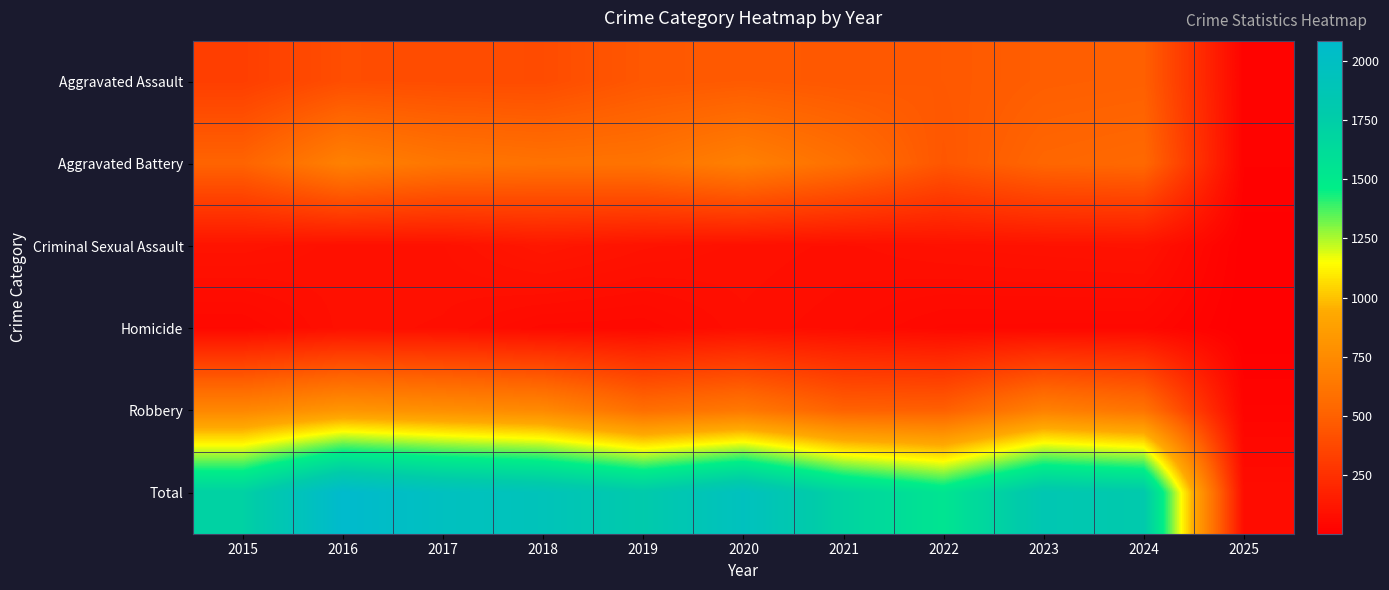

Which series changed the most between 2019 and 2021?

Total